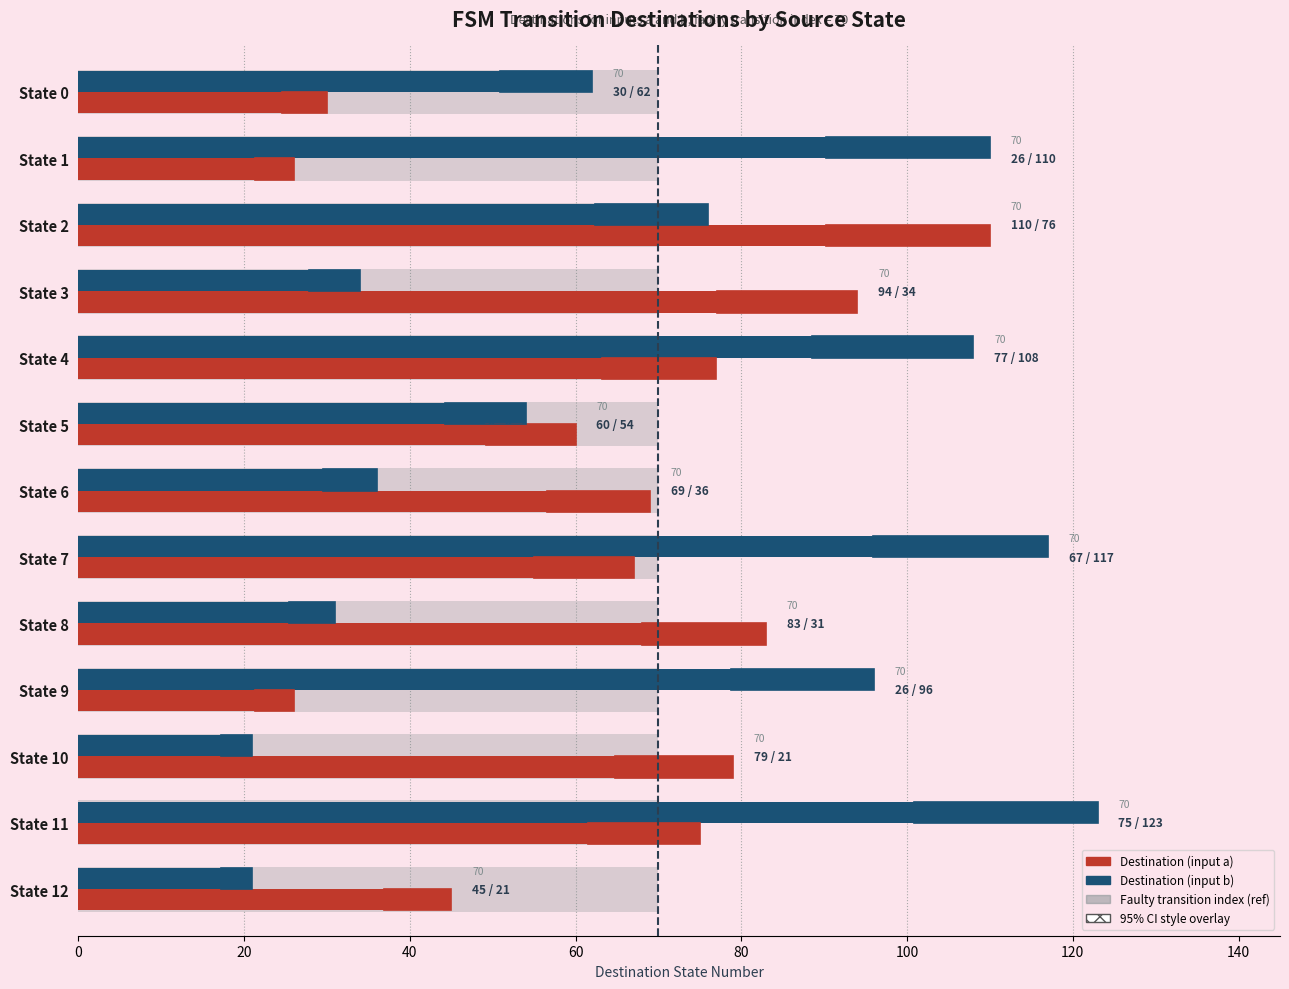

What is the sum of the Destination (input a) values at State 1 and State 5?

86.0